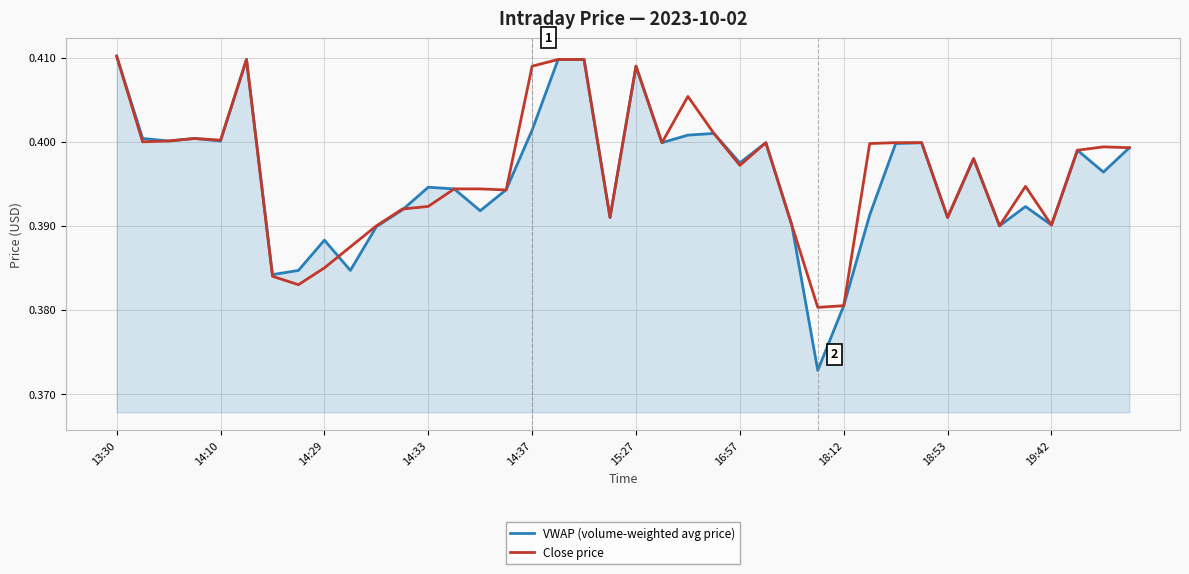

Does the chart display data point markers on the line(s)?

No